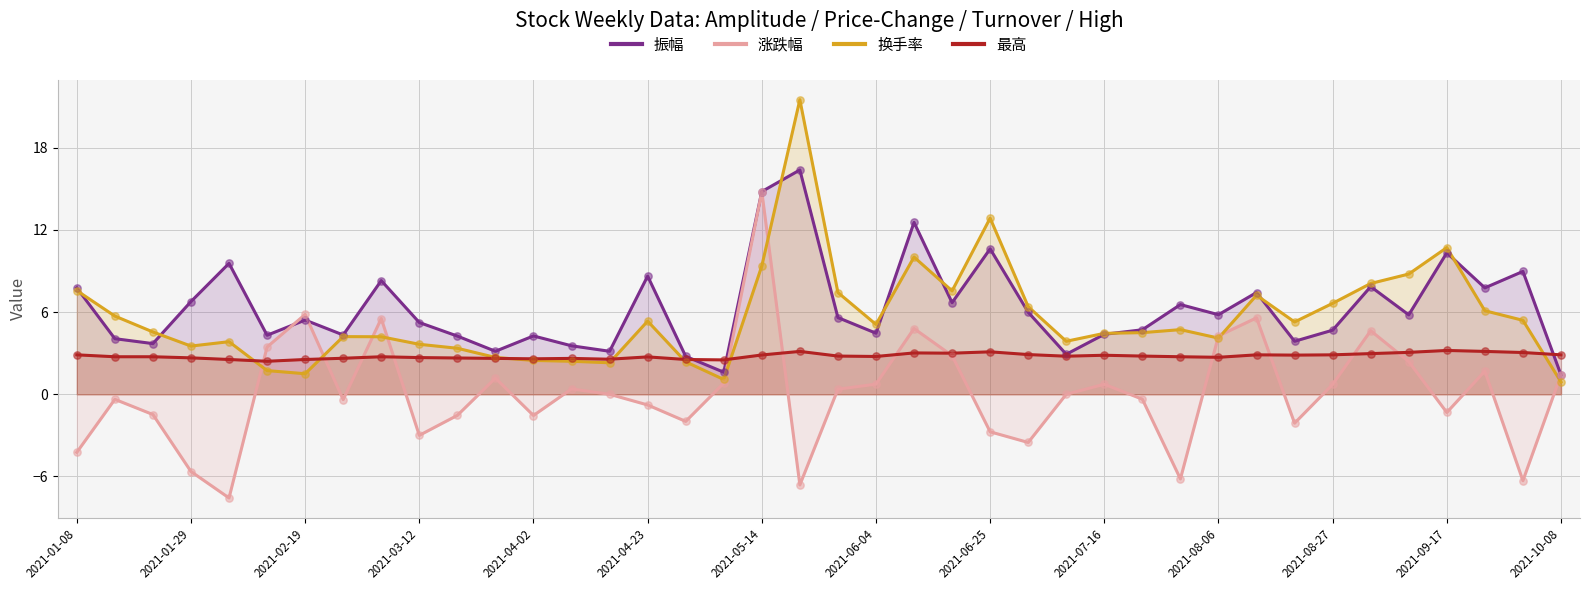

What are all the series names shown in the legend?

振幅, 涨跌幅, 换手率, 最高